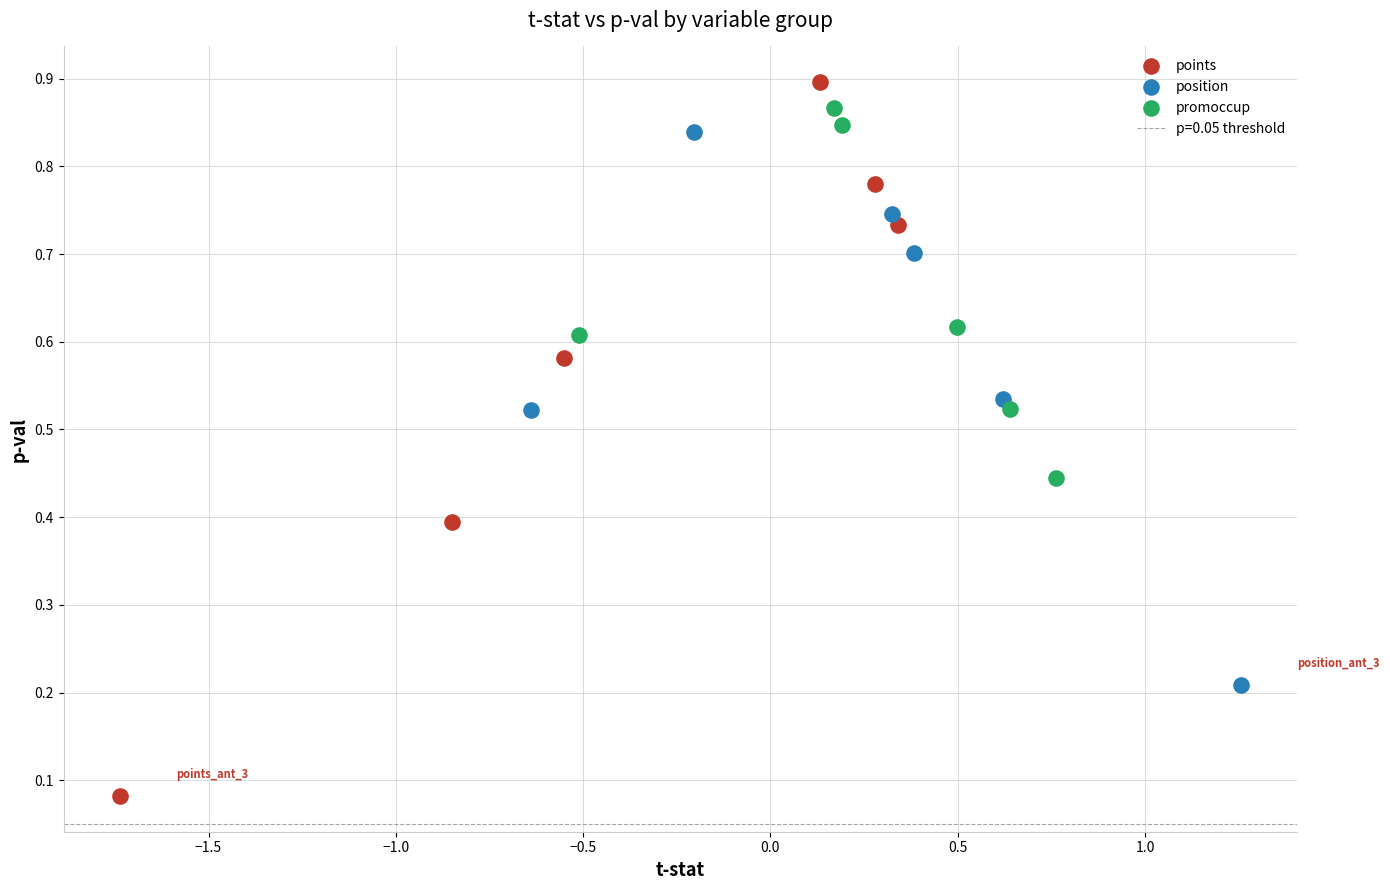

Which series reaches the minimum Y coordinate?

points